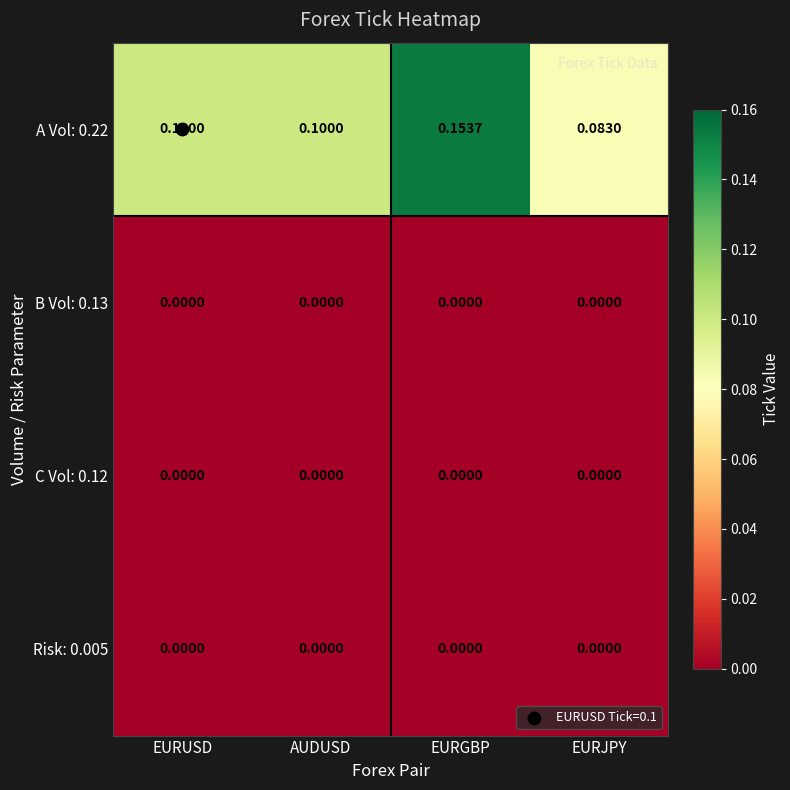

Where is A Vol: 0.22 nearest to the value 0?

EURJPY